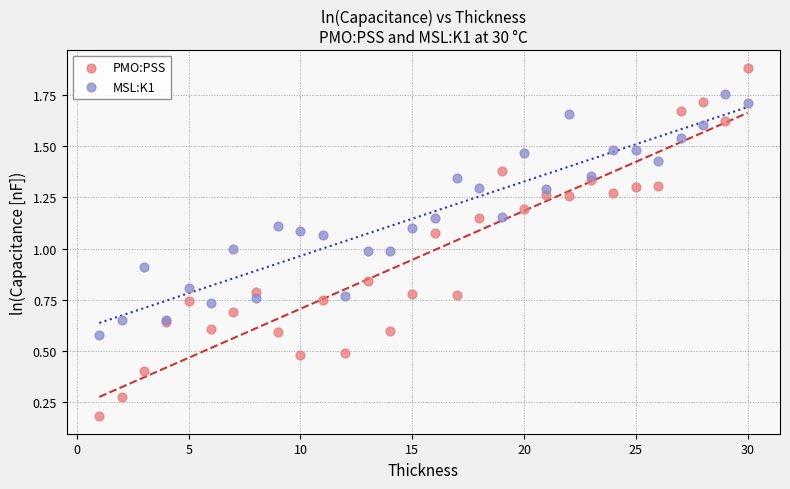

What is the X range (max minus min) for the scatter plot?

29.0